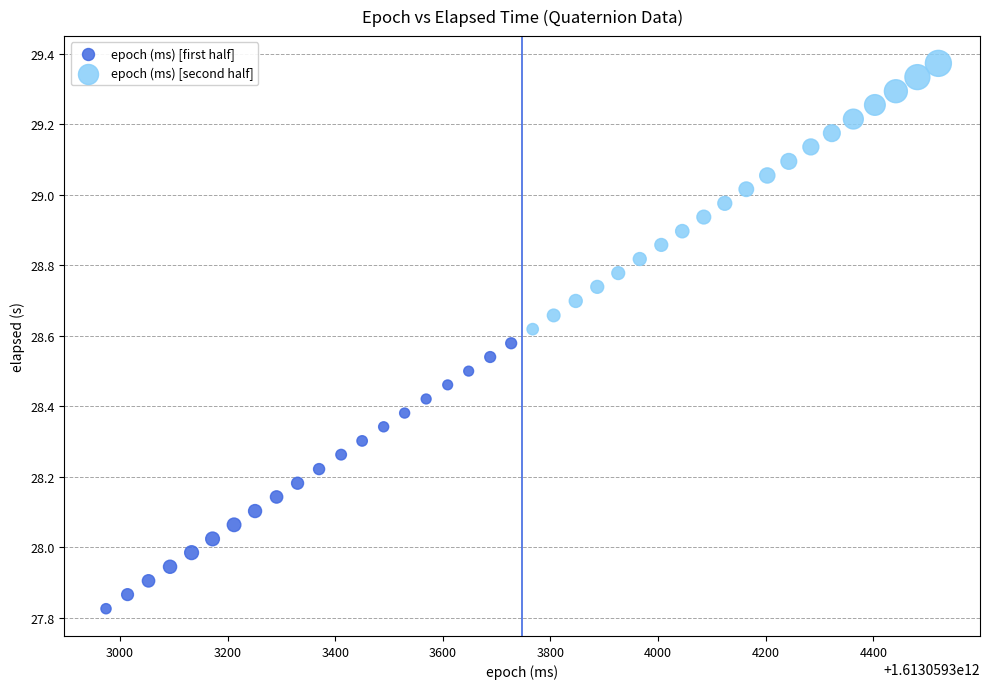

Which series contains the highest Y value?

epoch (ms) [second half]